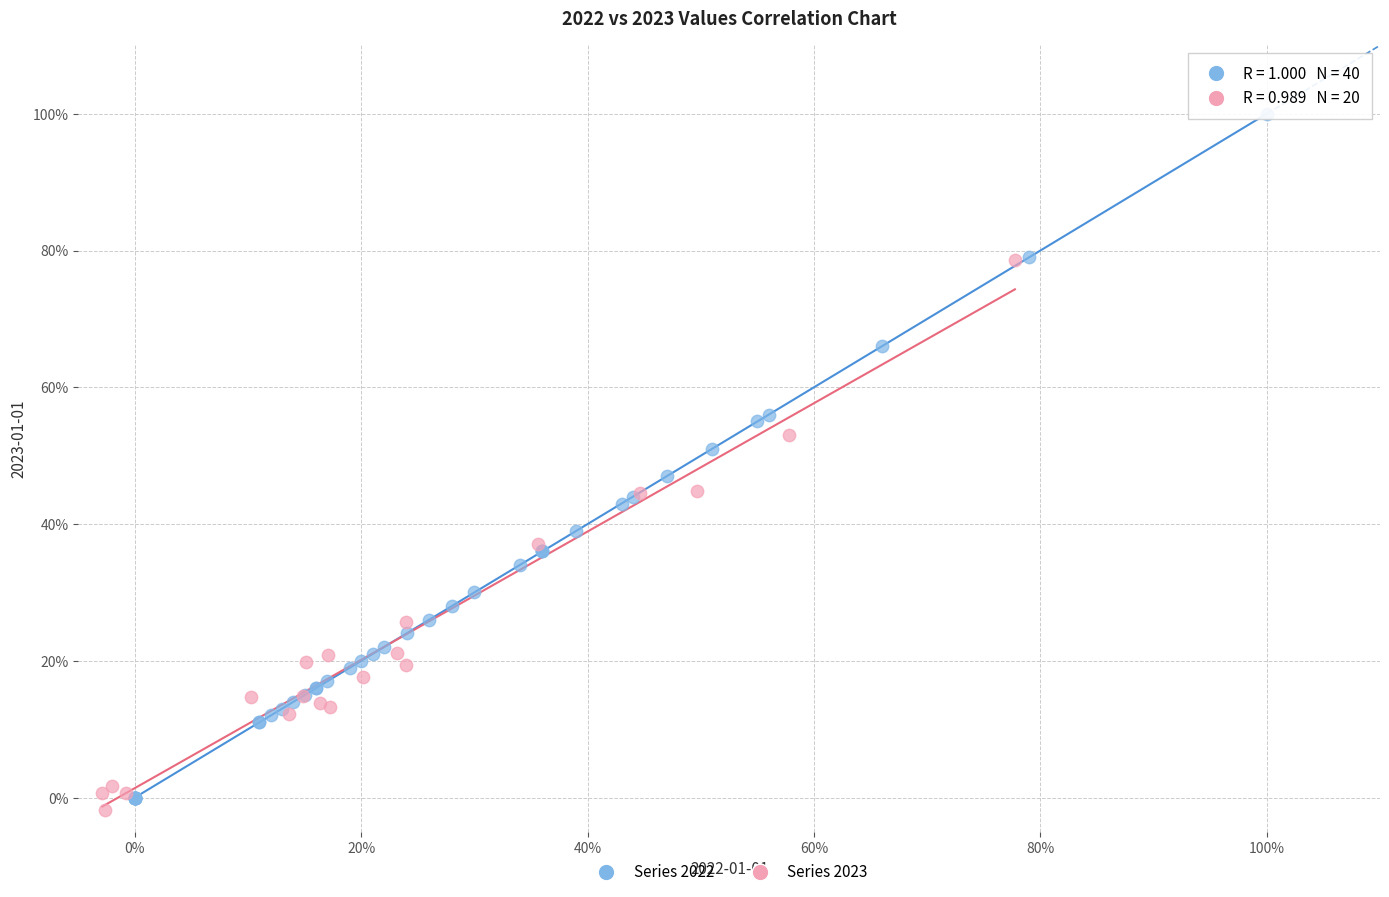

What are all the series names shown in the legend?

Series 2022, Series 2023